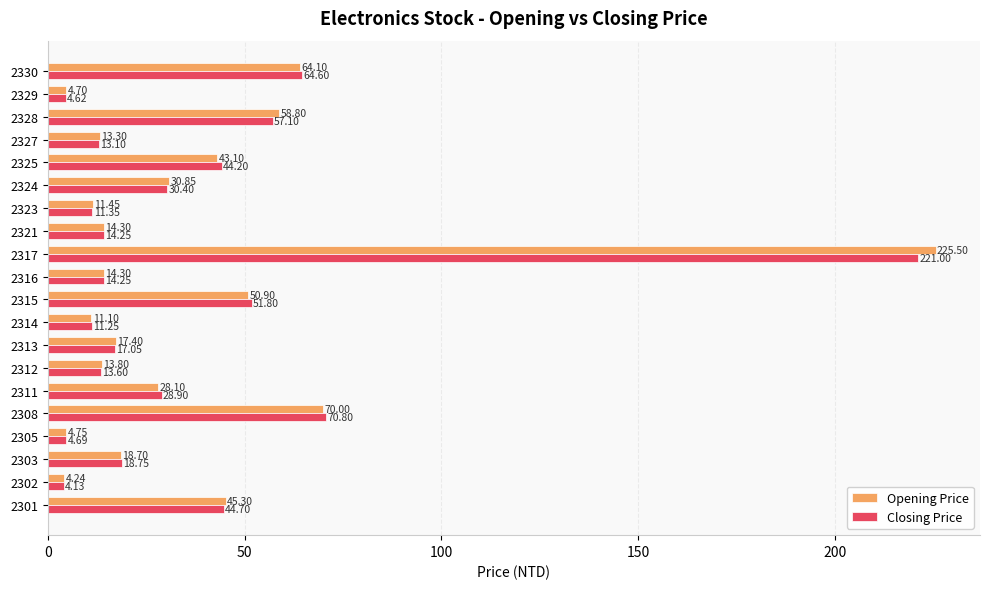

Between 2315 and 2330, which series saw the biggest shift?

Opening Price